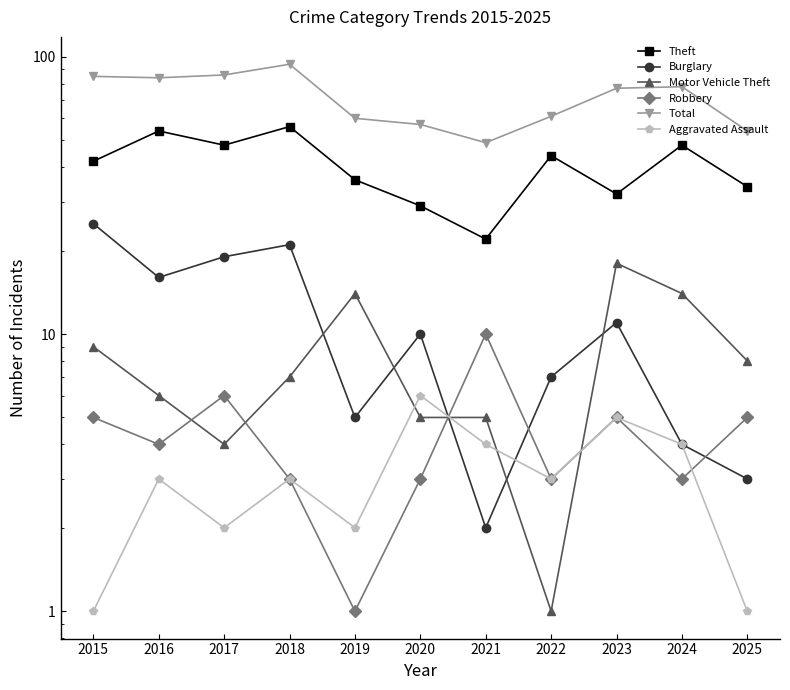

At which category is the sum across all series the highest?

2018